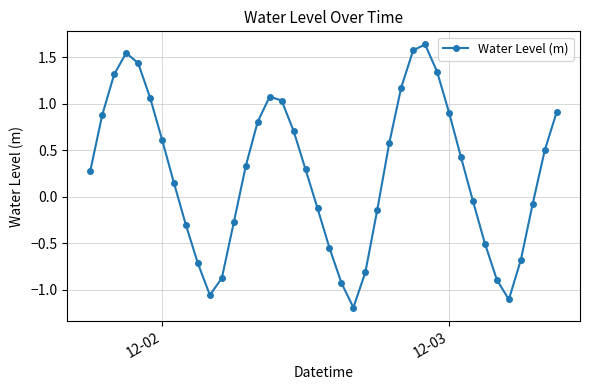

How many lines are shown in the chart?

1